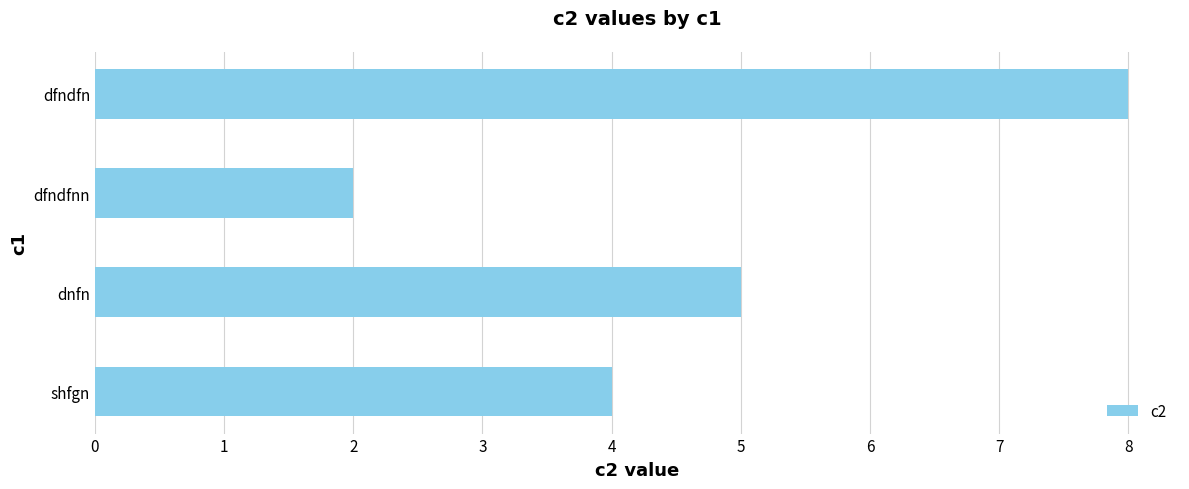

Reading bottom to top, extract all data points from this chart.

shfgn=4	dnfn=5	dfndfnn=2	dfndfn=8